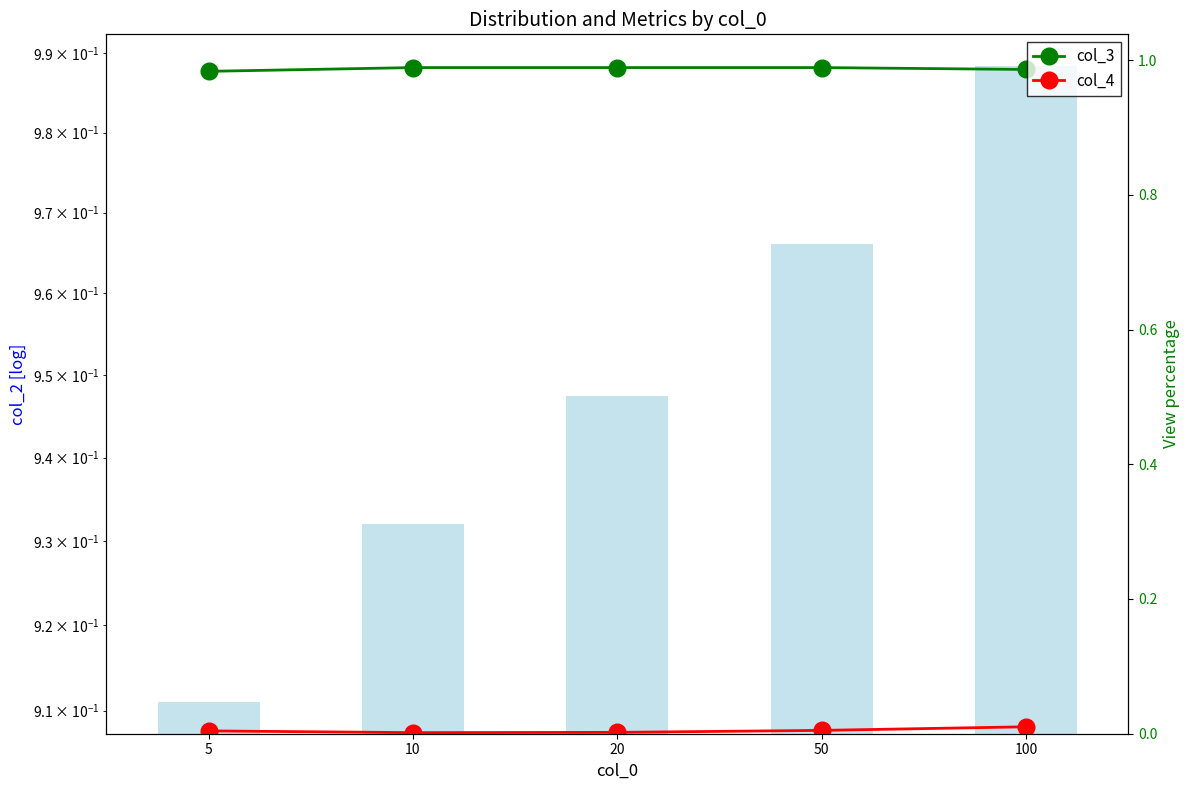

How many groups of bars are there?

5